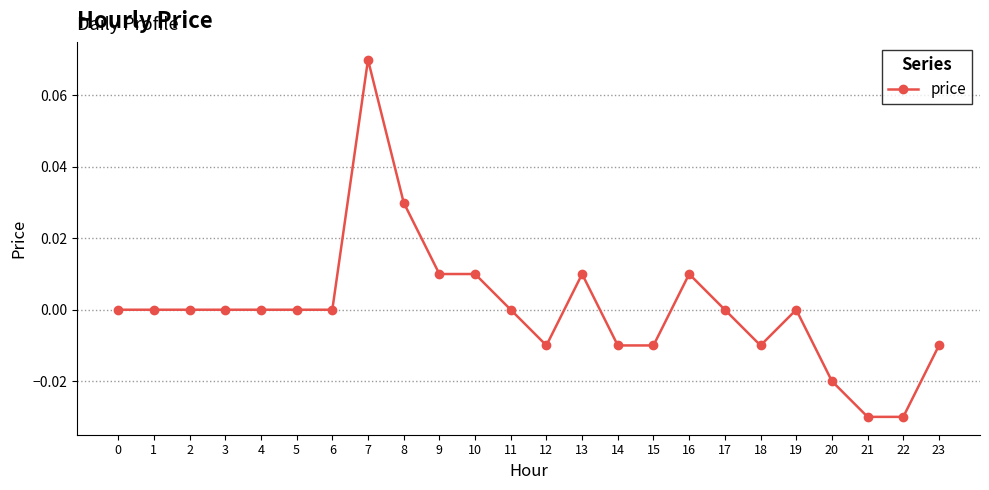

The value at 23 is -0.0. True or false?

True